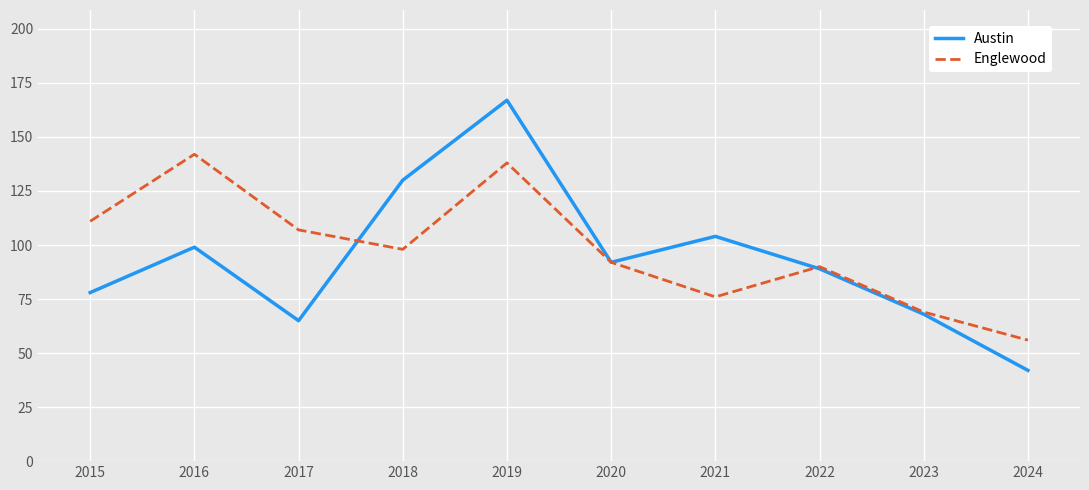

What is the difference between the second highest and minimum values in the Englewood series?

82